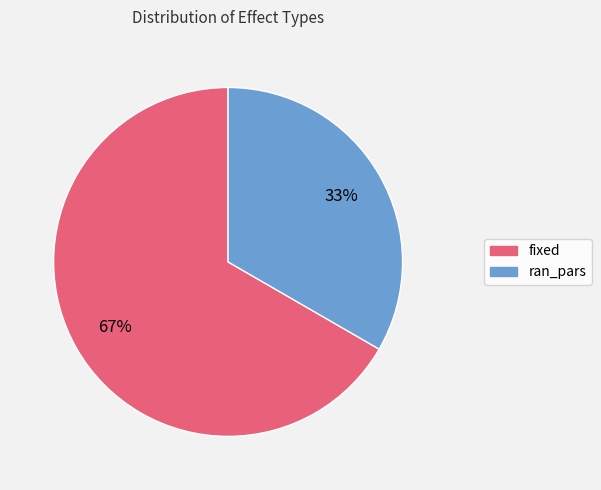

What is the ratio of the value at ran_pars to the value at fixed?

0.5